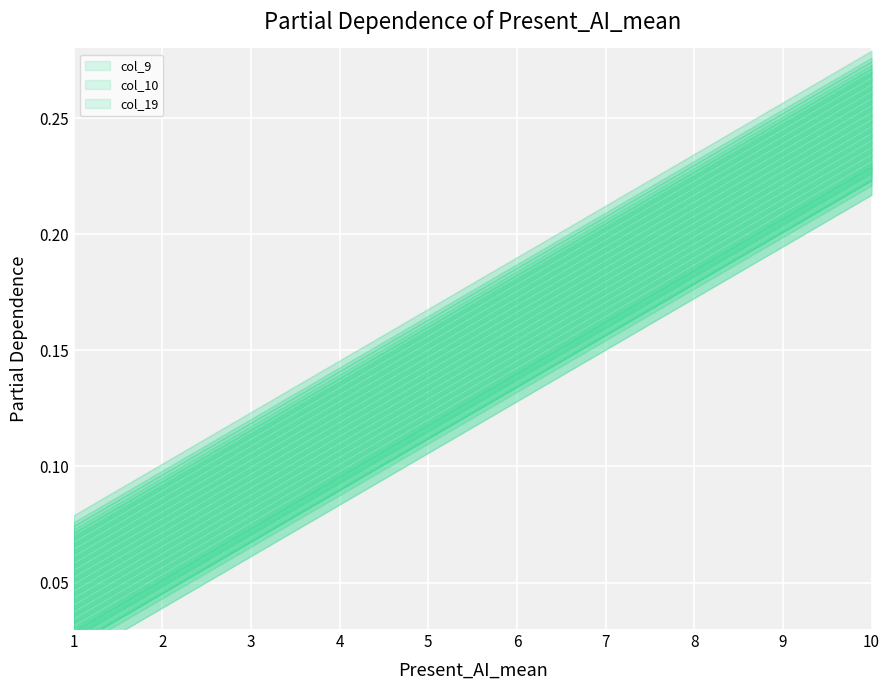

Does the chart display data point markers on the line(s)?

No